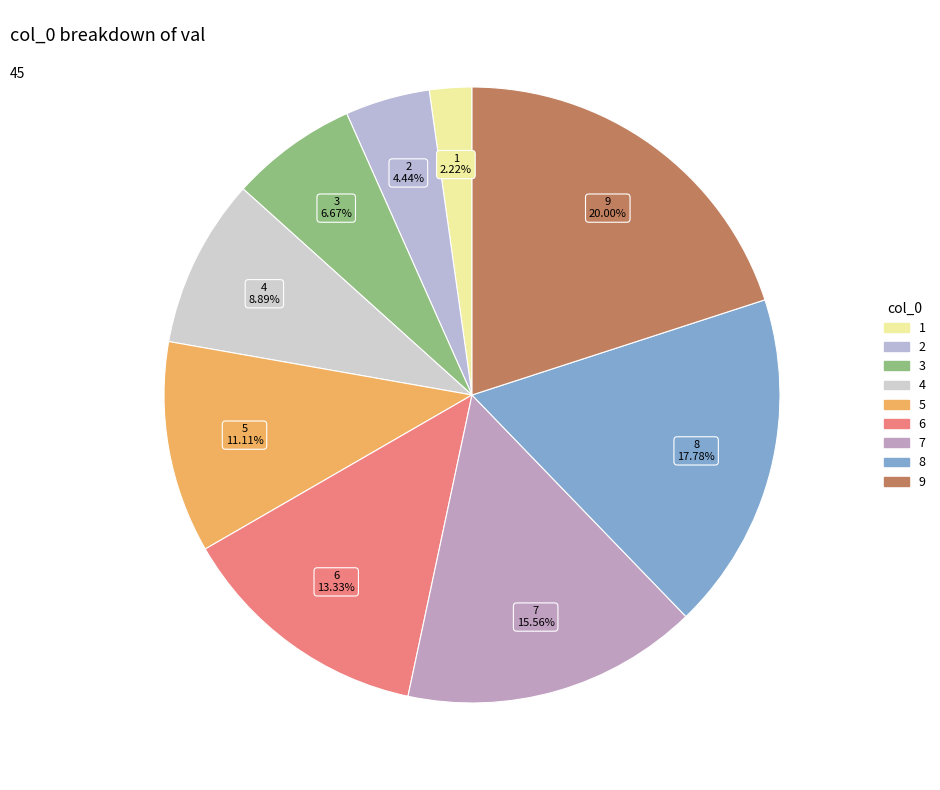

How many slices are in this pie chart?

9